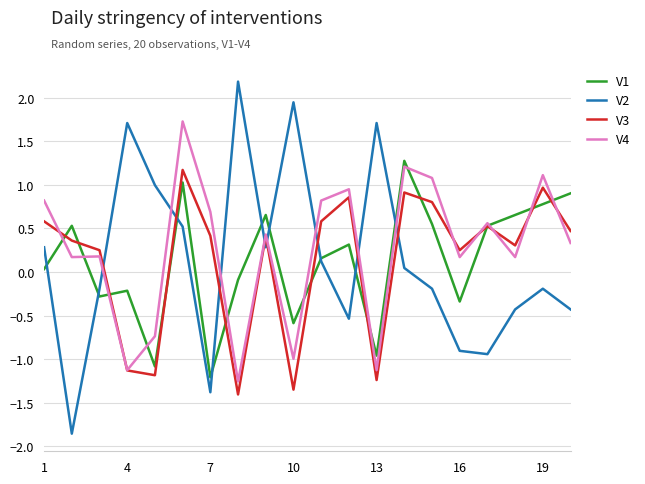

What is the maximum value shown in the chart?

2.2